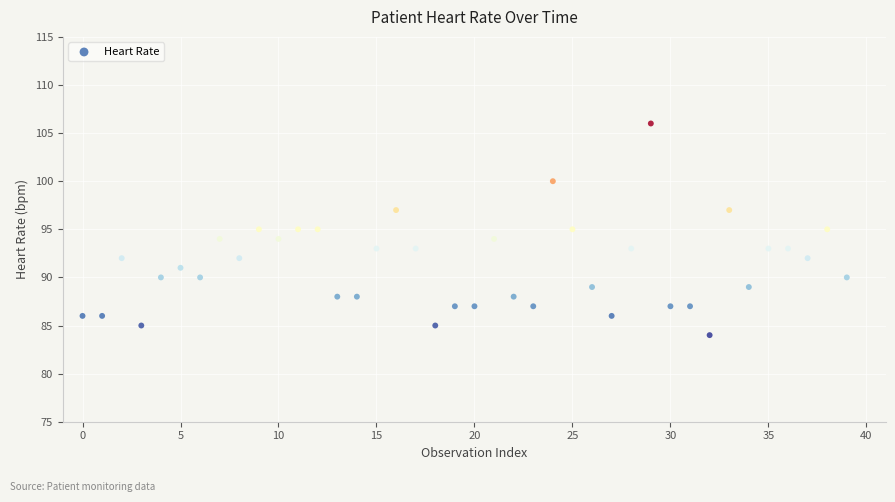

Count the number of points in this scatter plot.

40